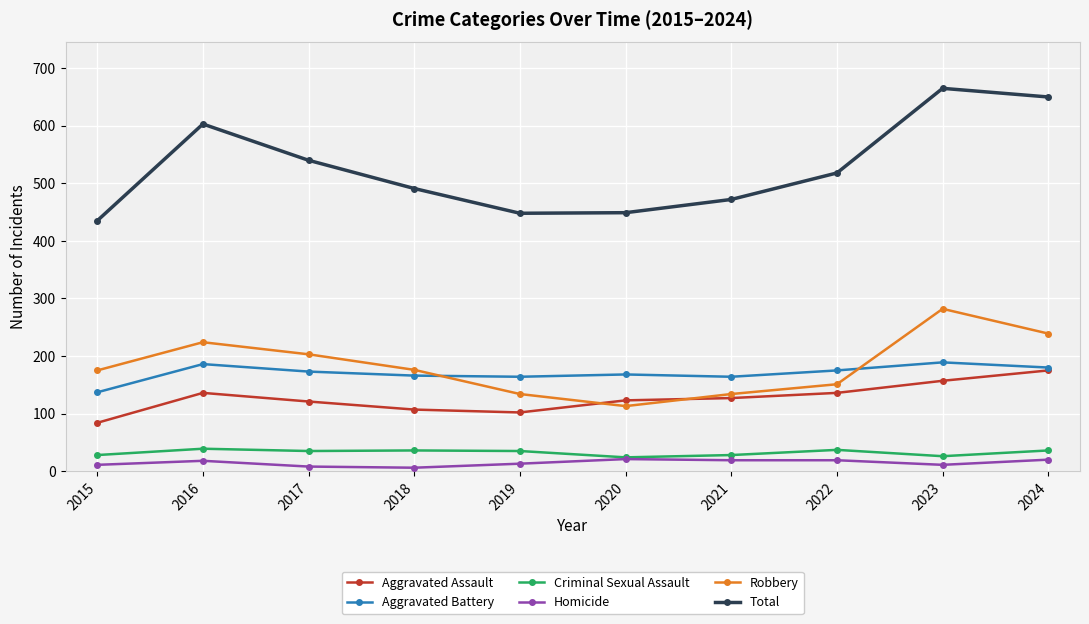

What is the difference between the second highest and minimum values in the Aggravated Assault series?

73